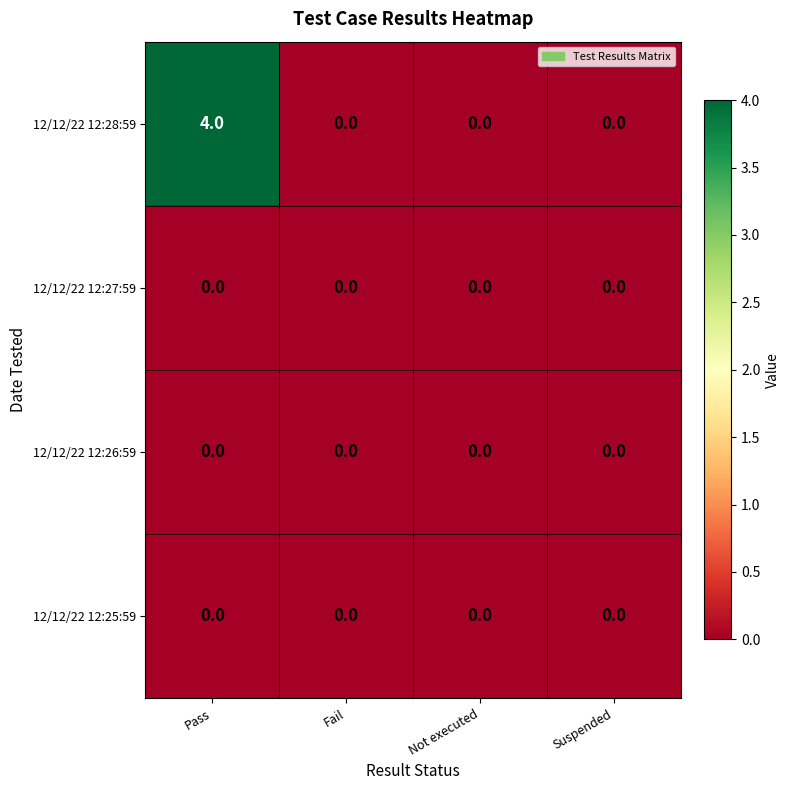

Which series has the widest spread of values?

12/12/22 12:28:59